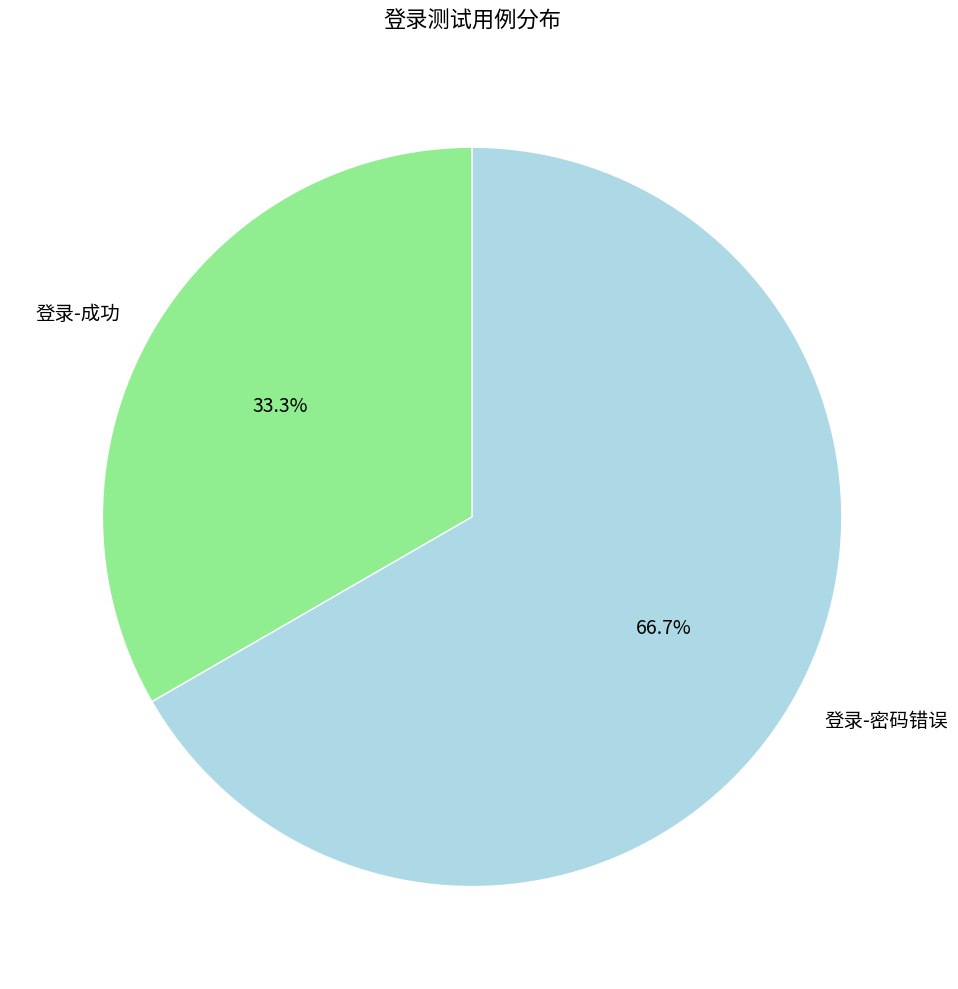

Rank the categories by value from lowest to highest.

登录-成功, 登录-密码错误